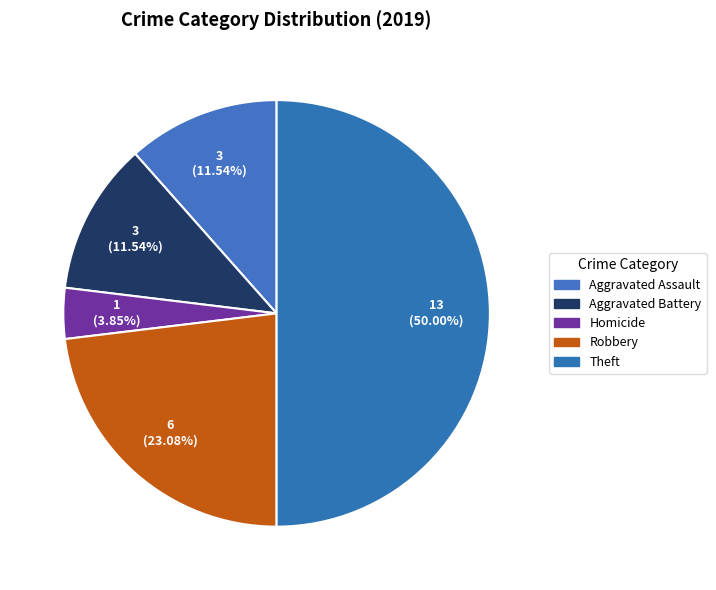

To the nearest percent, what is the average slice percentage?

20%